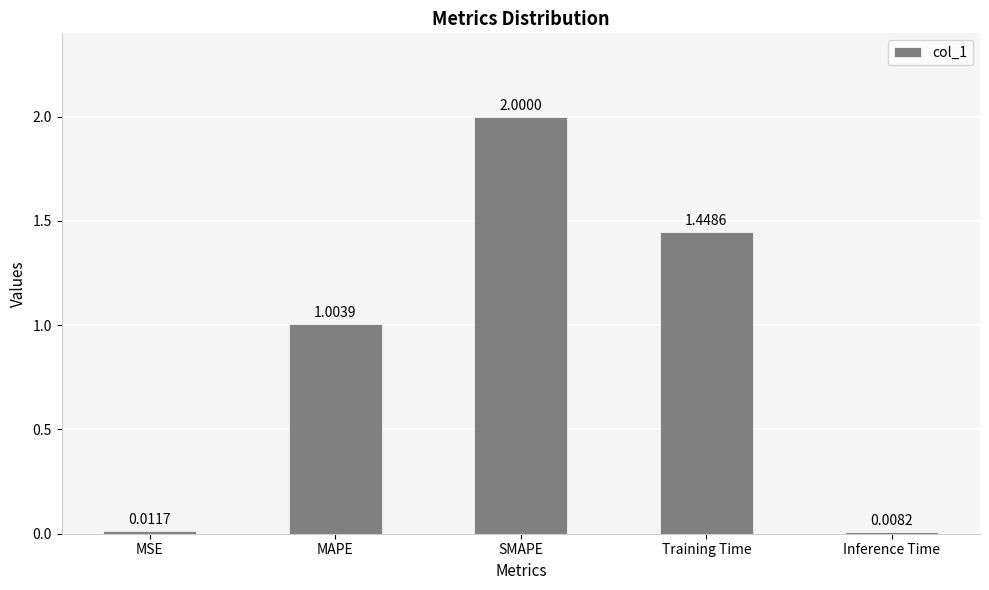

What is the label of the 1st bar from the right?

Inference Time